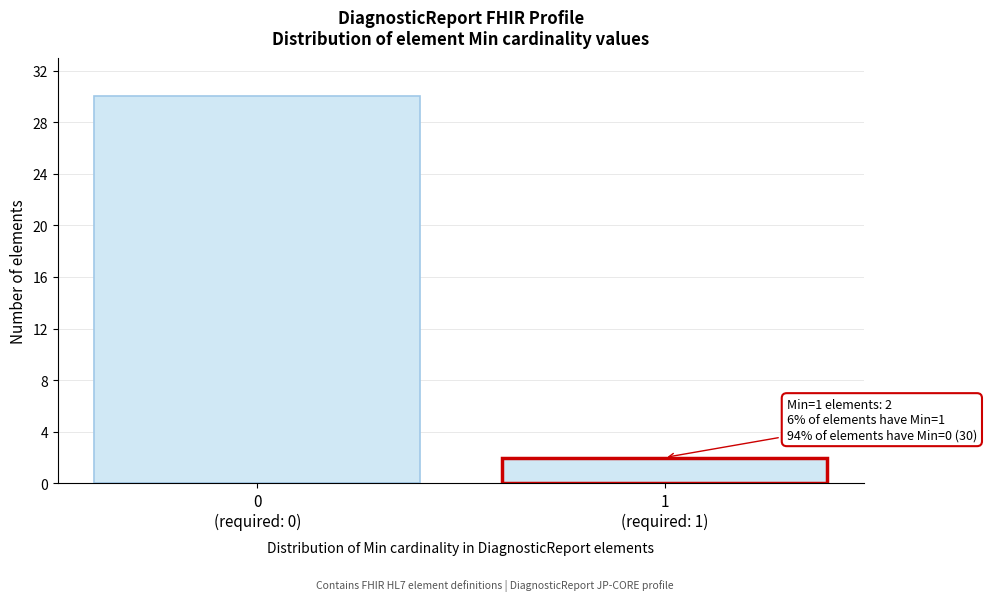

Reading left to right, what are all the values shown in this chart?

30	2